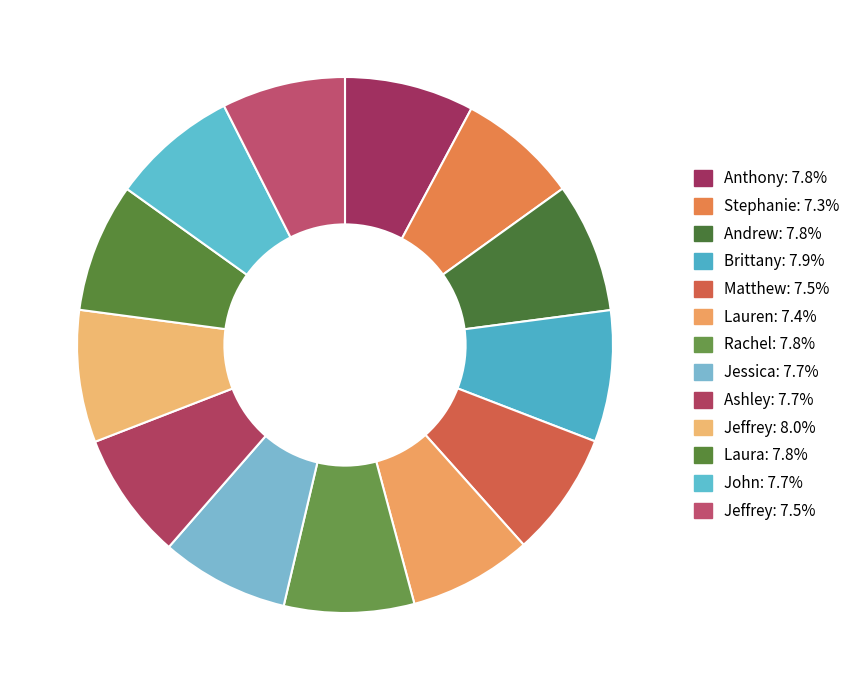

How many segments does this pie chart have?

13